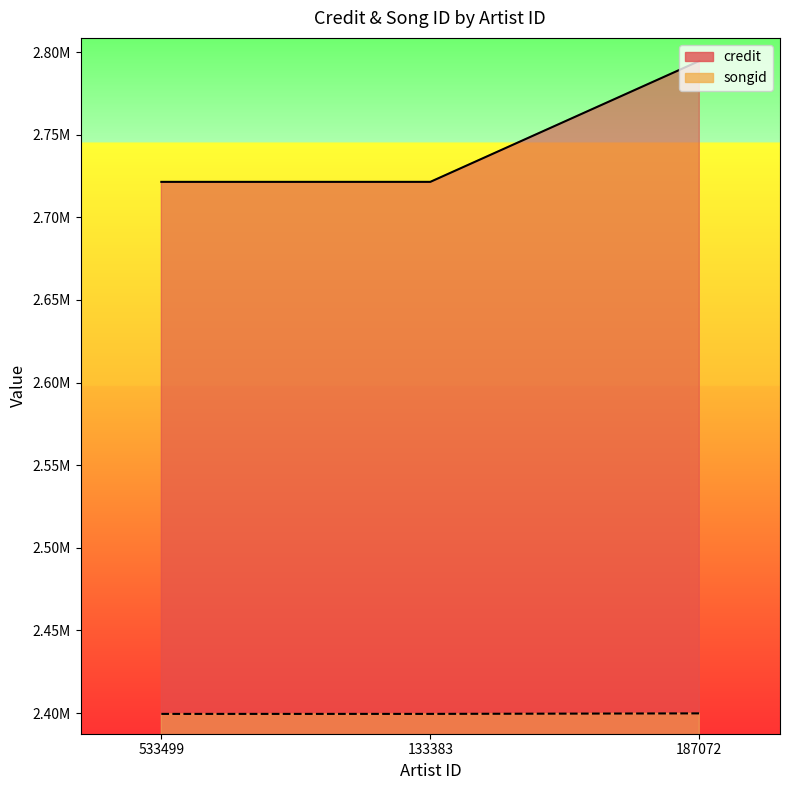

How many values in the credit series are below 2721478?

1